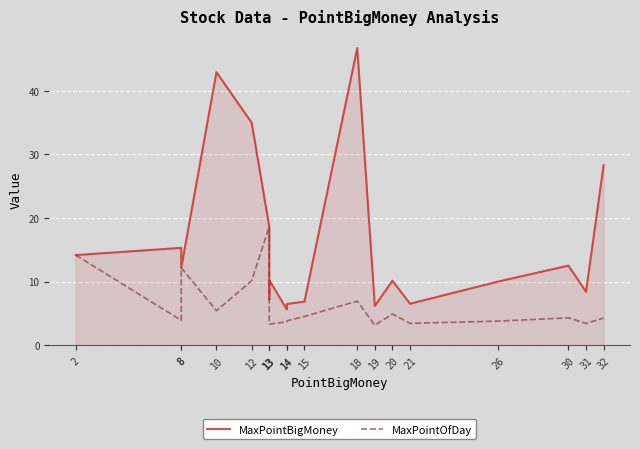

Is the value of MaxPointBigMoney at 30 greater than the value of MaxPointOfDay at 26?

Yes